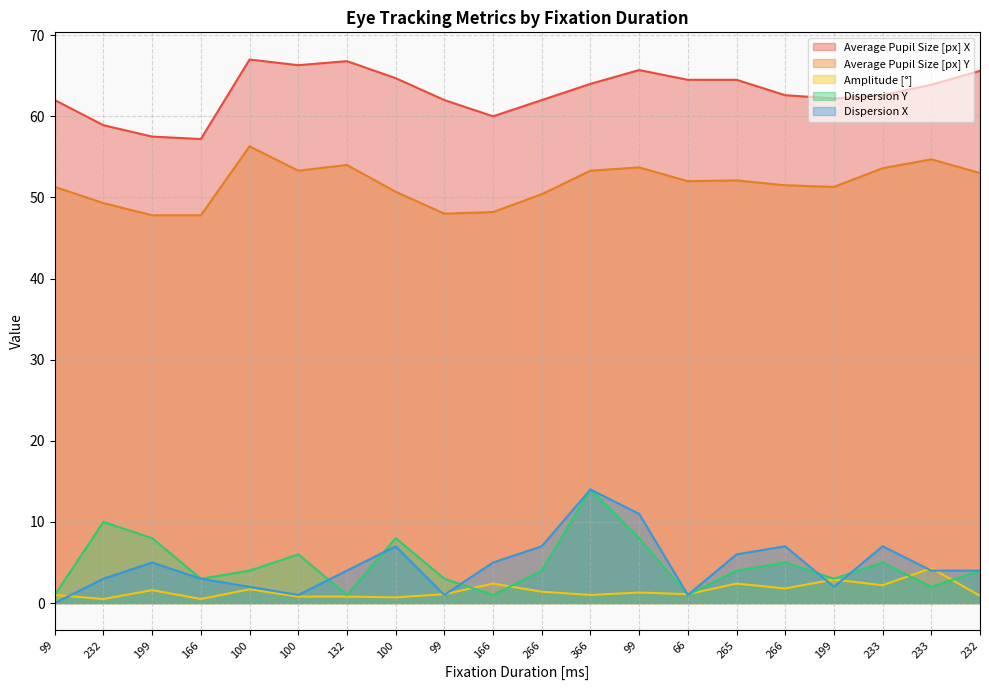

Rank the categories by Amplitude [°] value from lowest to highest.

232, 166, 100, 100, 132, 232, 99, 366, 99, 66, 99, 266, 199, 100, 266, 233, 166, 265, 199, 233